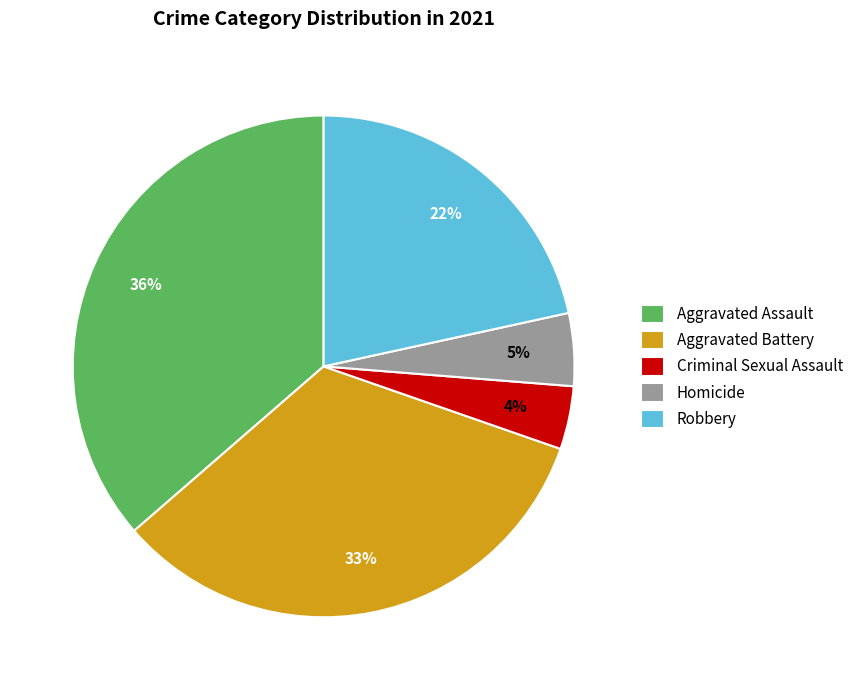

Count the number of slices in the pie.

5